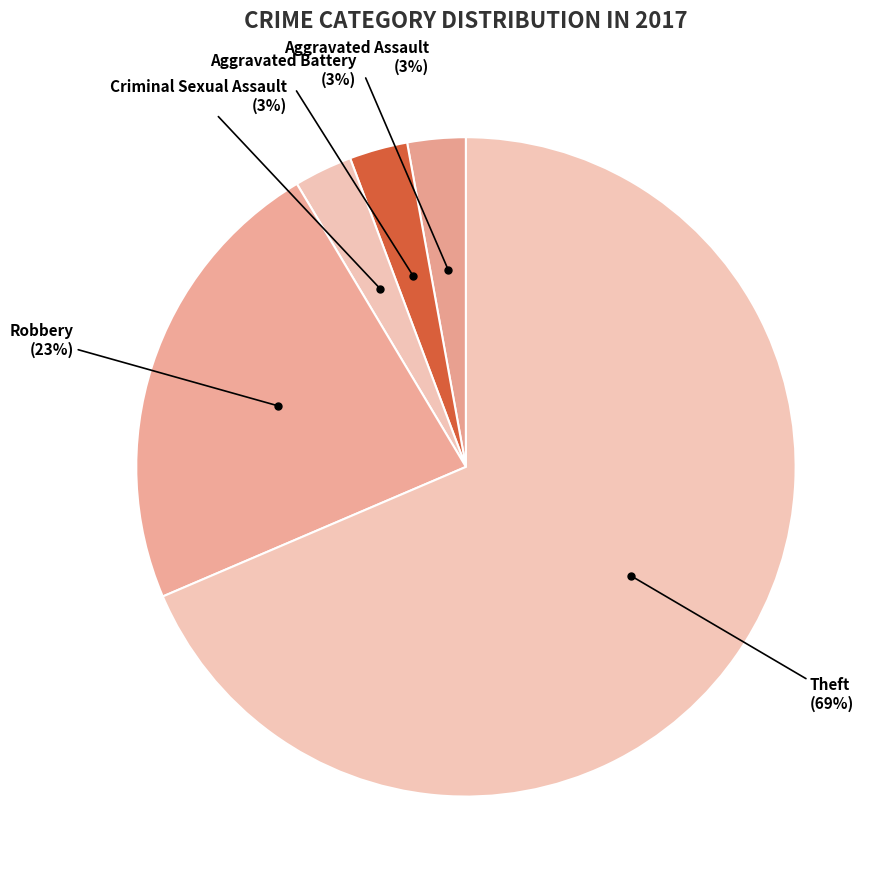

How many slices are in this pie chart?

5